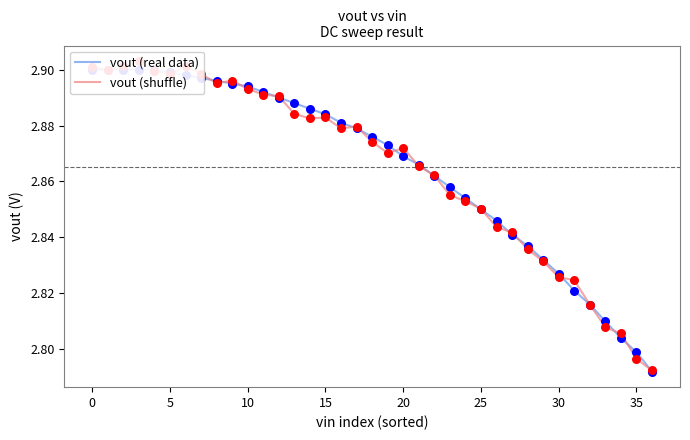

Which series reaches the maximum Y coordinate?

vout (shuffle)